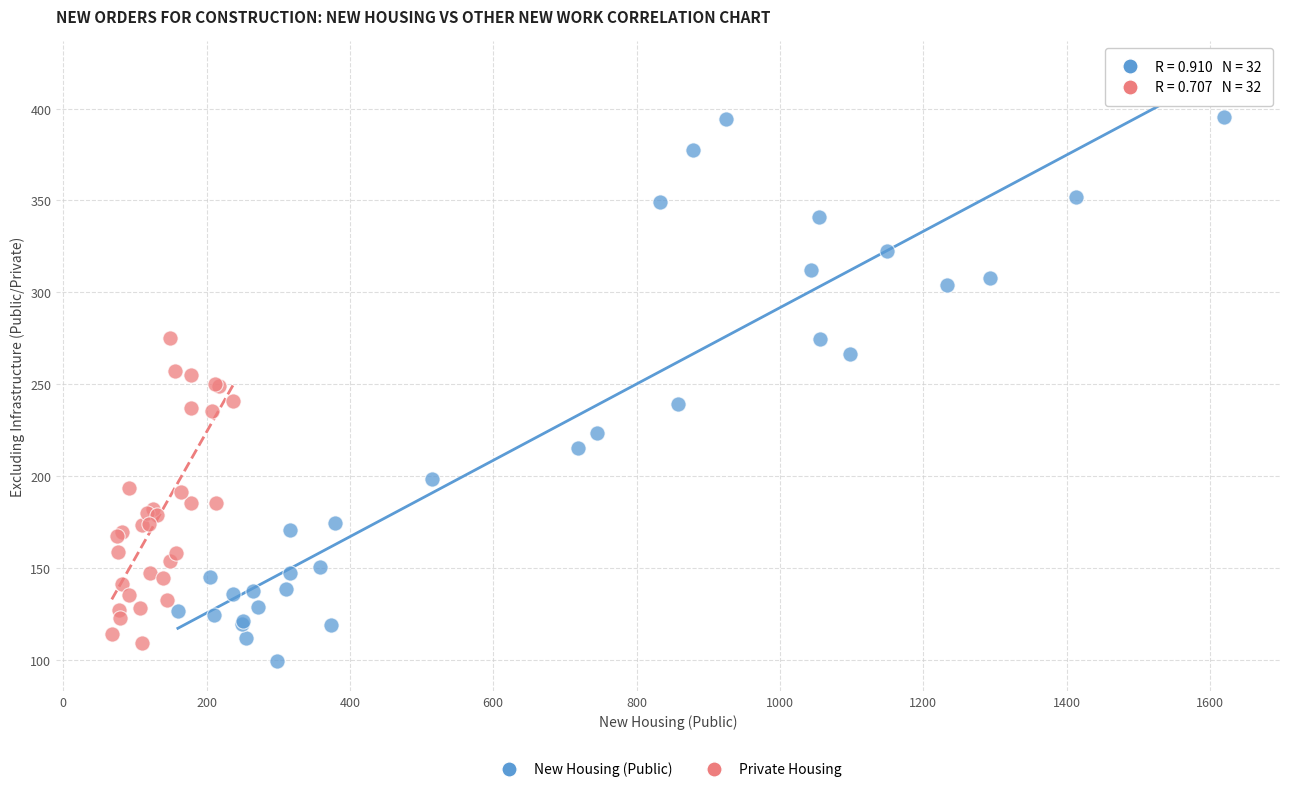

Which series has the largest Y range (max minus min)?

New Housing (Public)